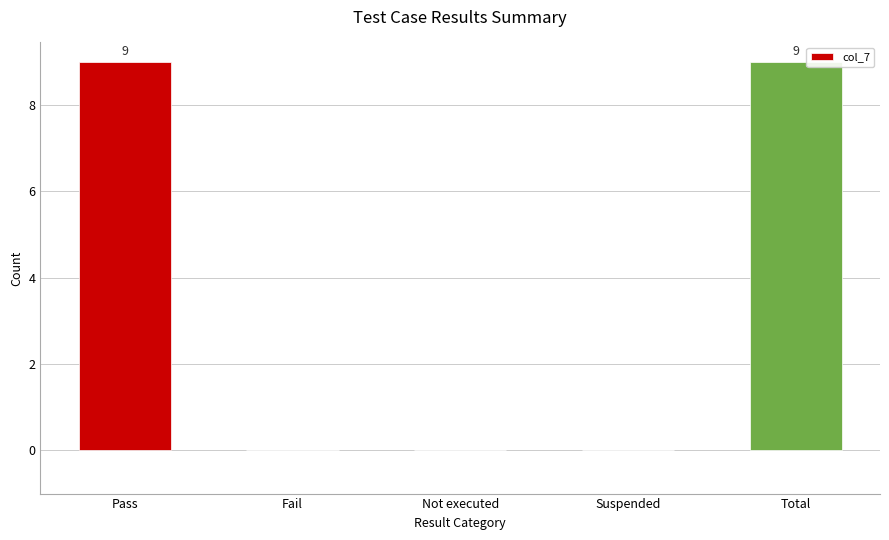

The chart shows a value of 0 at Suspended. True or false?

True